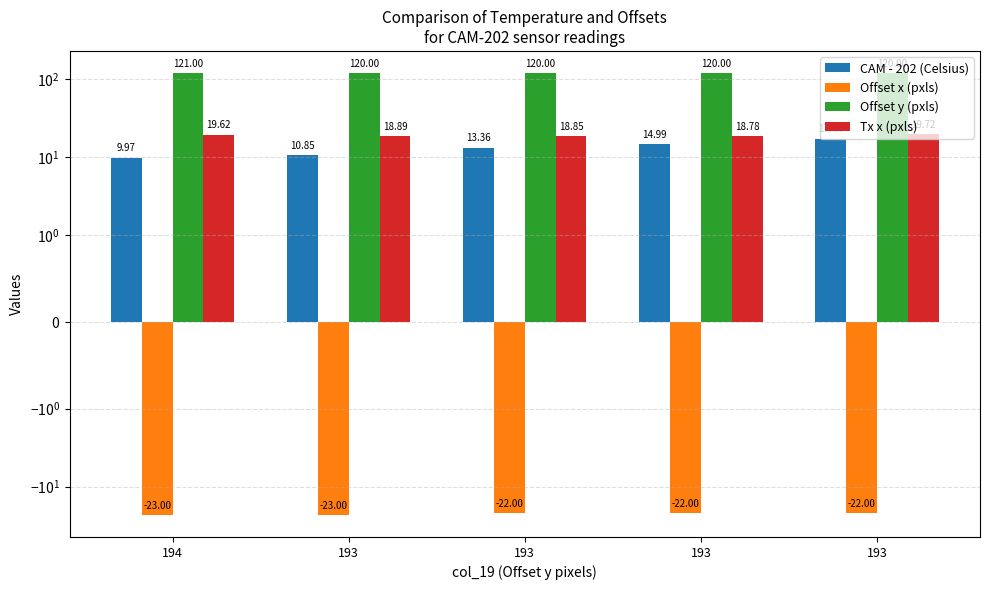

What is the total value across all series at 193?

126.7